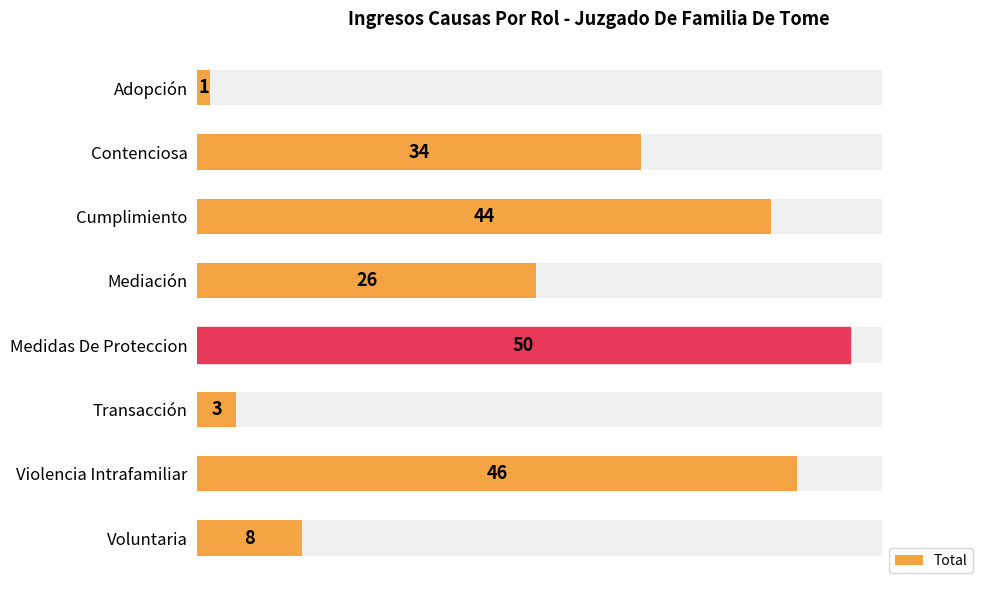

What is the change in value from Contenciosa to Medidas De Proteccion?

+16